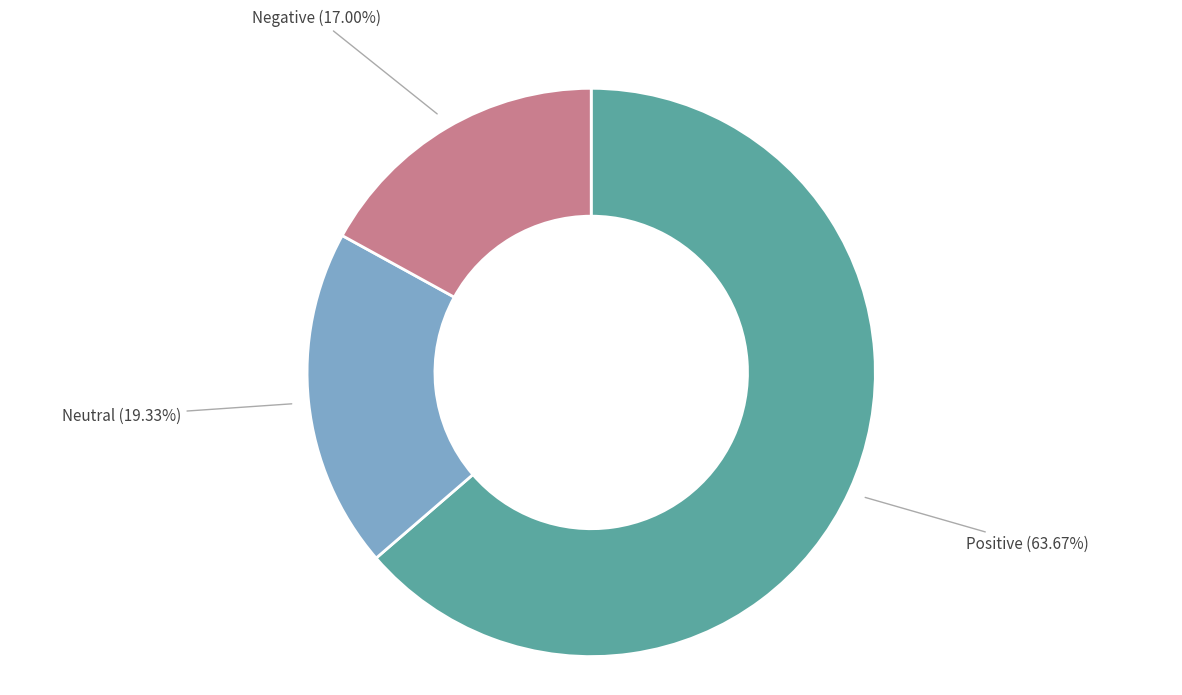

To the nearest percent, what is the difference between the Positive and Negative slice percentages?

47%